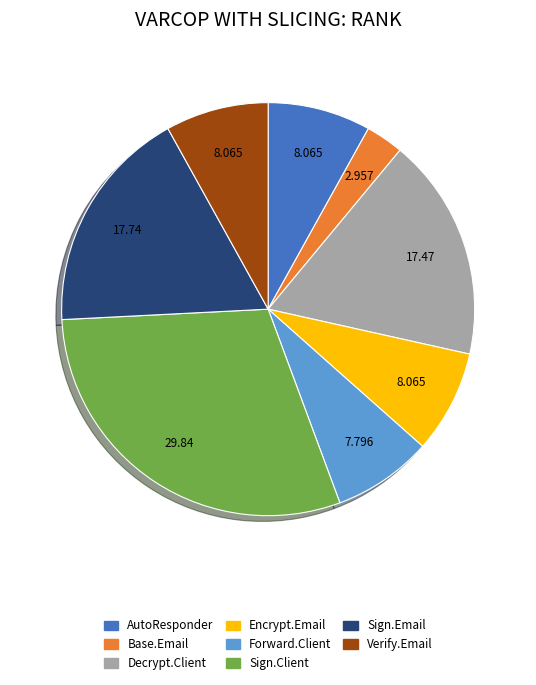

Is the sum of Verify.Email and AutoResponder greater than half?

No